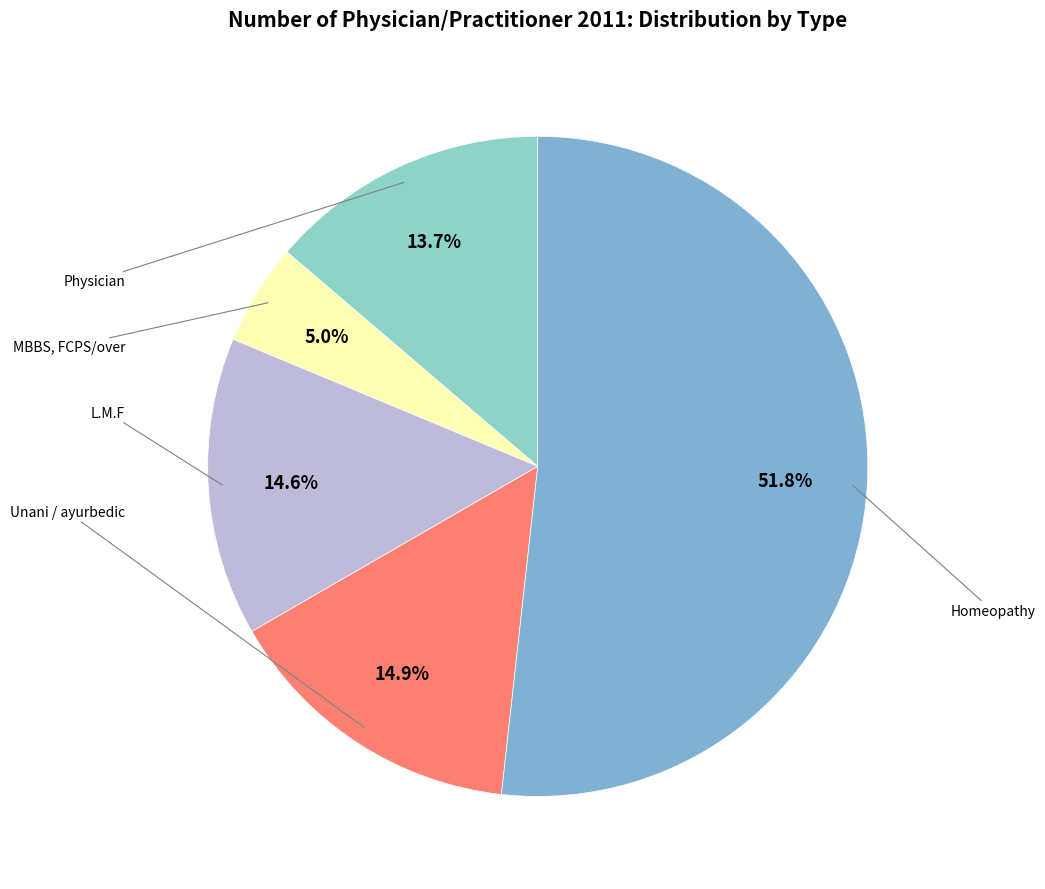

Count the number of slices in the pie.

5